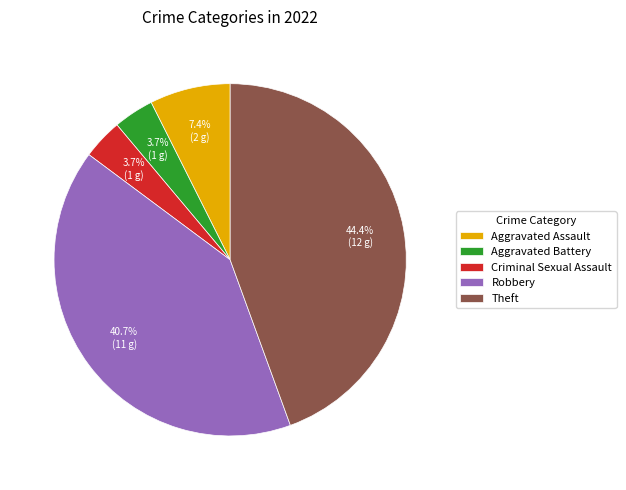

To the nearest percent, what percentage of the pie is Aggravated Battery?

4%